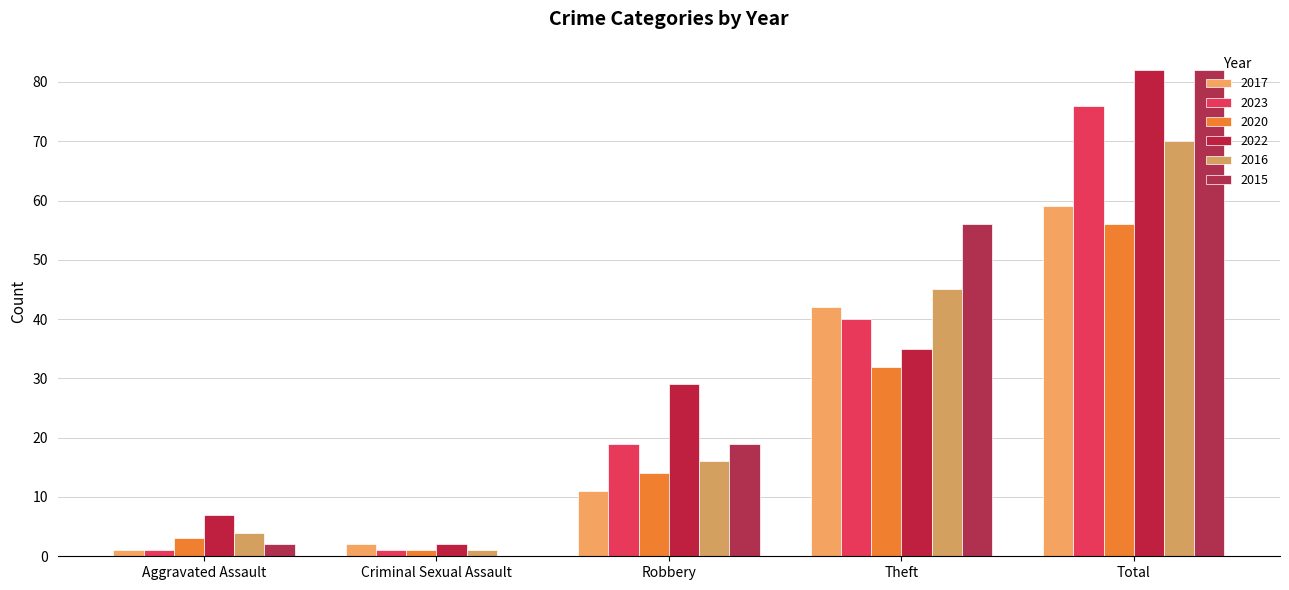

What is the approximate value of 2016 at Robbery, to the nearest 5?

15